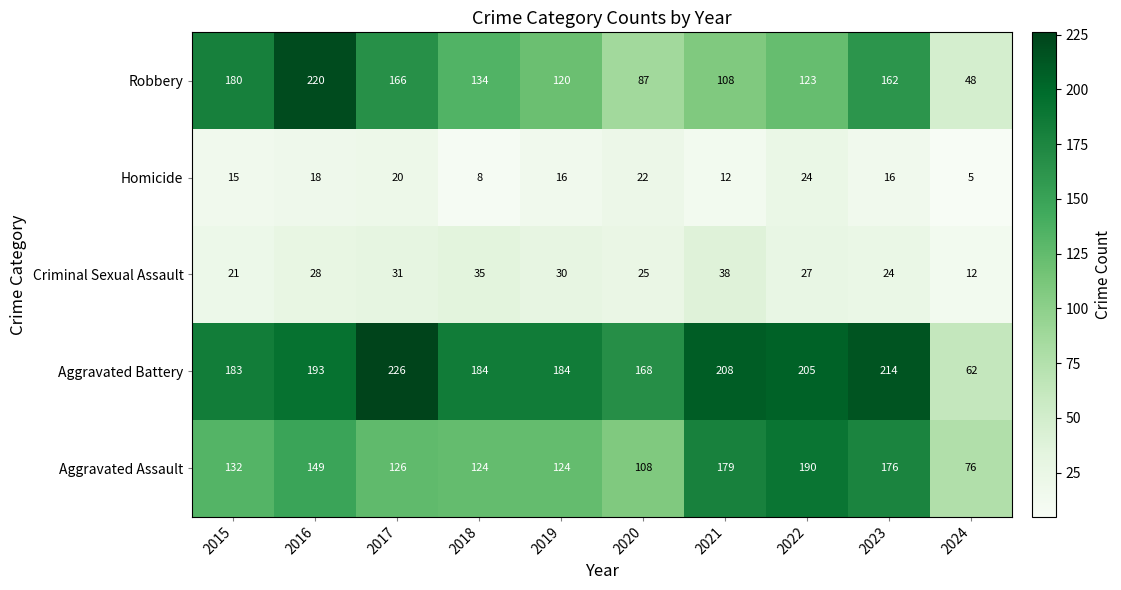

What value does the Robbery series have at 2020, to the nearest 10?

90